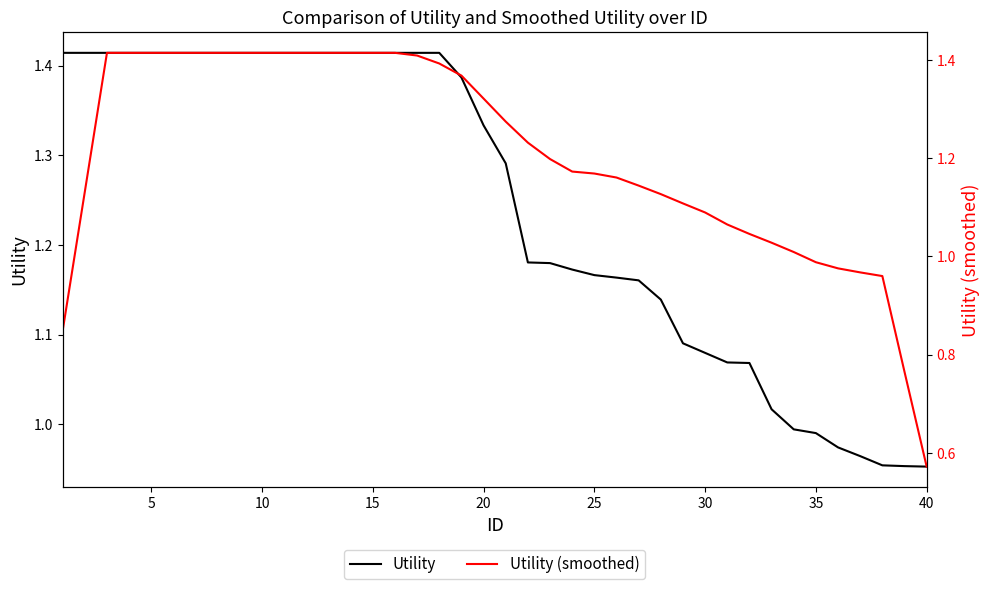

Is the value of Utility (smoothed) at 12 greater than the value of Utility at 20?

No